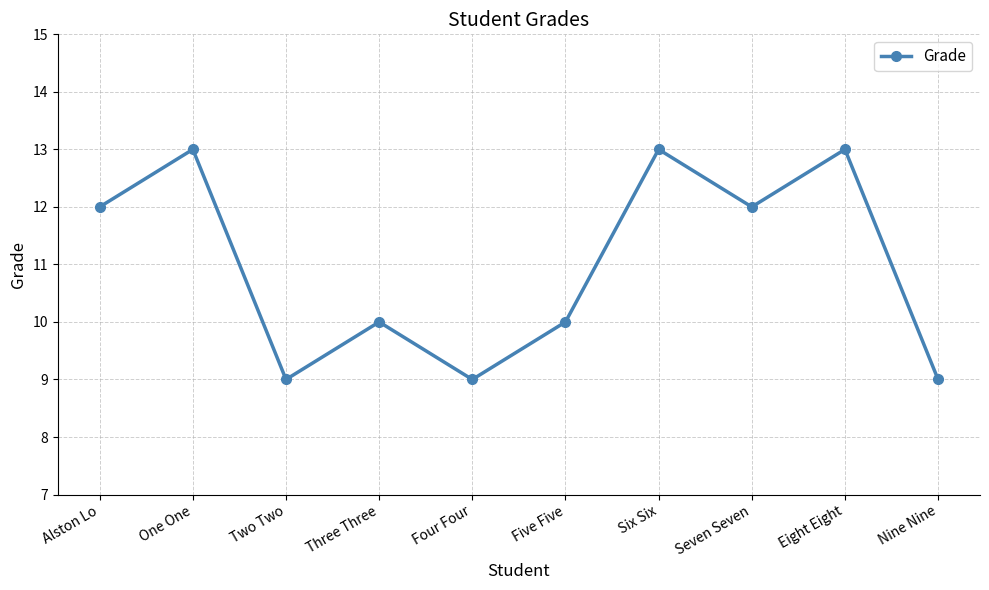

What is the maximum value shown in the chart?

13